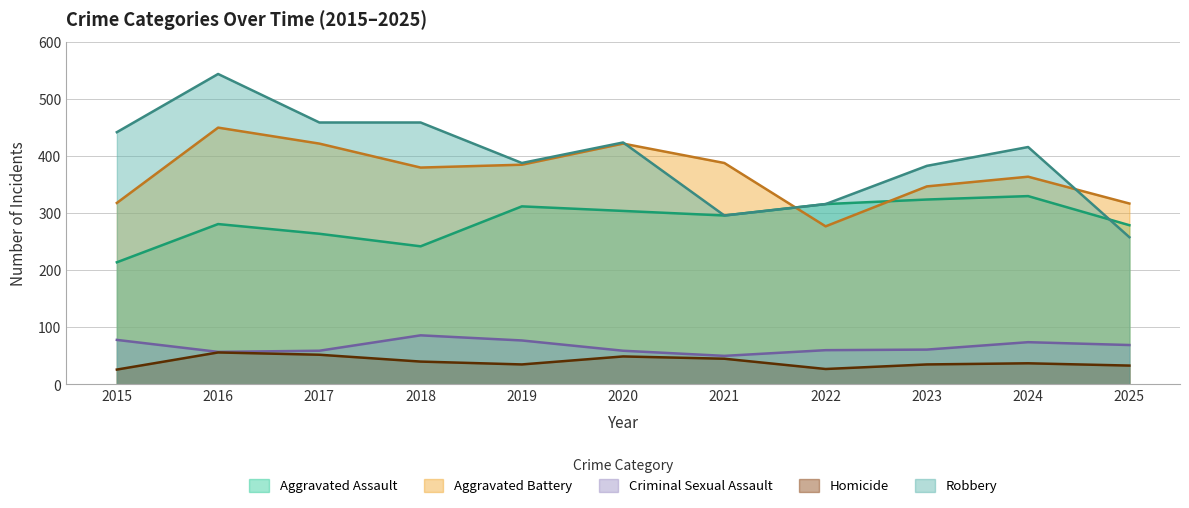

Reading left to right, list all the values displayed in this chart.

Aggravated Assault: 2015=214	2016=281	2017=264	2018=242	2019=312	2020=304	2021=296	2022=316	2023=324	2024=330	2025=279
Aggravated Battery: 2015=318	2016=450	2017=422	2018=380	2019=385	2020=422	2021=388	2022=277	2023=347	2024=364	2025=317
Criminal Sexual Assault: 2015=78	2016=57	2017=59	2018=86	2019=77	2020=59	2021=50	2022=60	2023=61	2024=74	2025=69
Homicide: 2015=26	2016=56	2017=52	2018=40	2019=35	2020=49	2021=45	2022=27	2023=35	2024=37	2025=33
Robbery: 2015=442	2016=544	2017=459	2018=459	2019=388	2020=424	2021=296	2022=316	2023=383	2024=416	2025=258